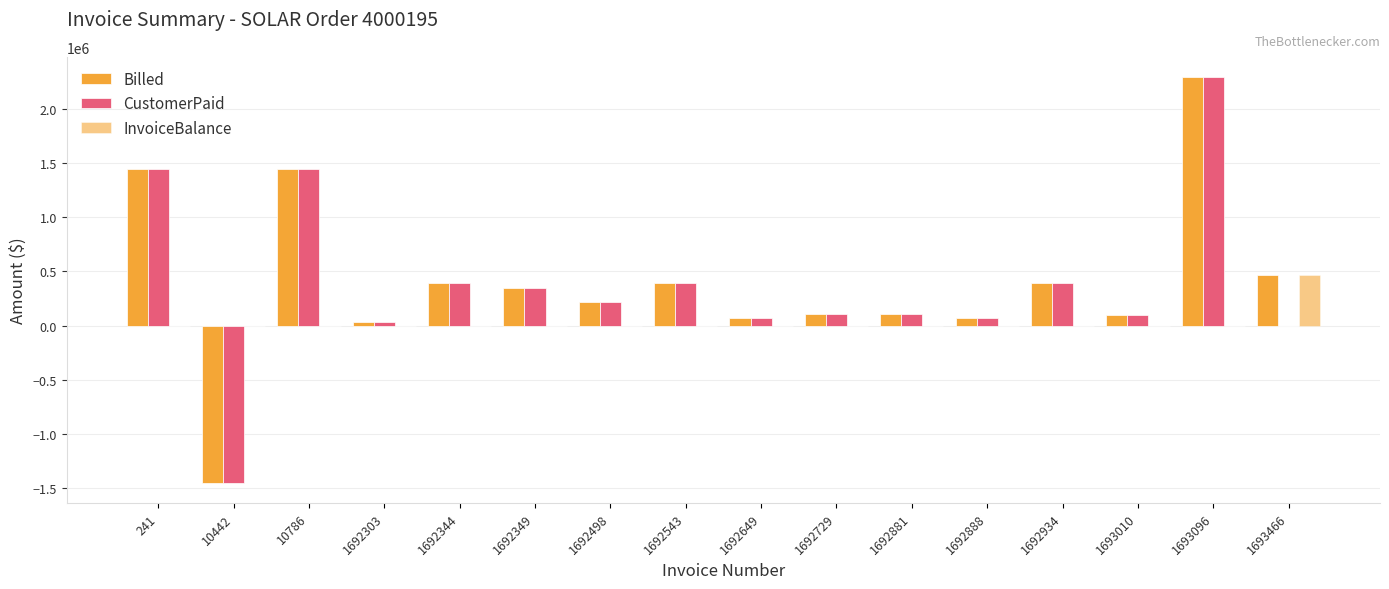

Are the bars horizontal?

No